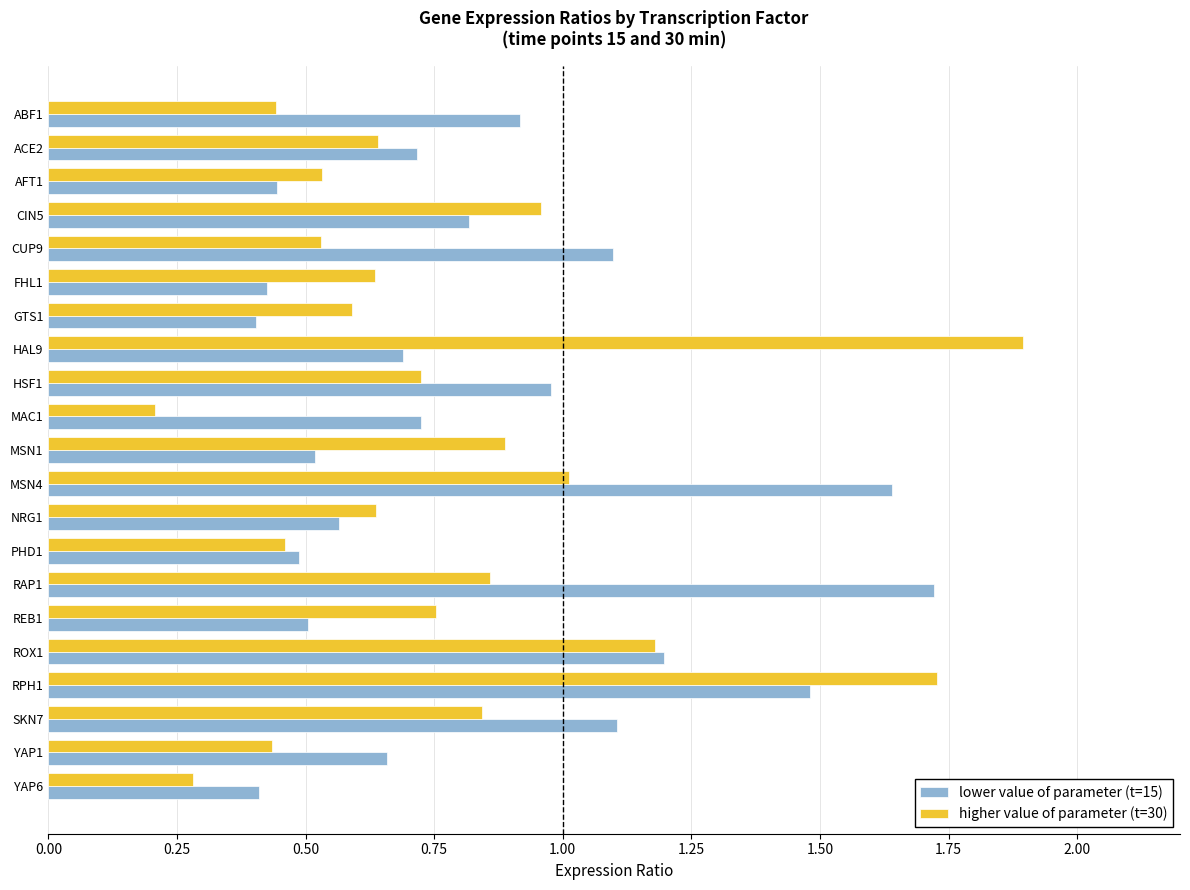

Which series has the widest spread of values?

higher value of parameter (t=30)